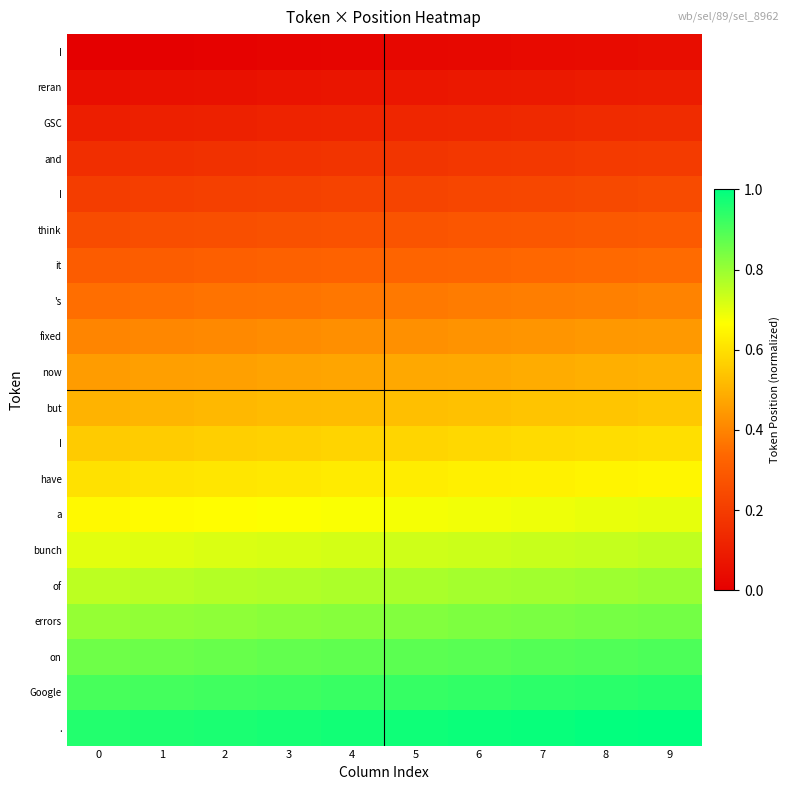

At how many categories does at least one series exceed 0?

10